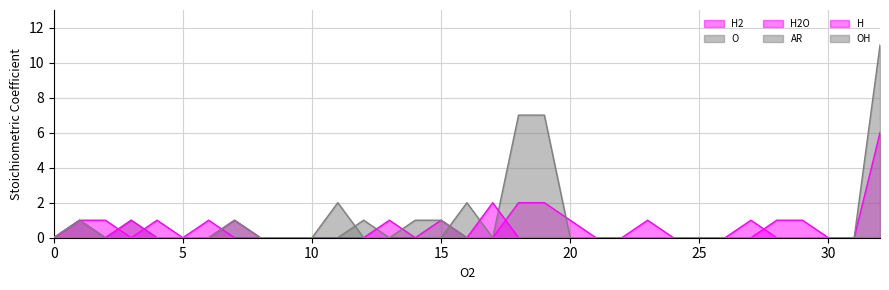

True or false: H2O has more than 1 points higher than both neighbors.

True